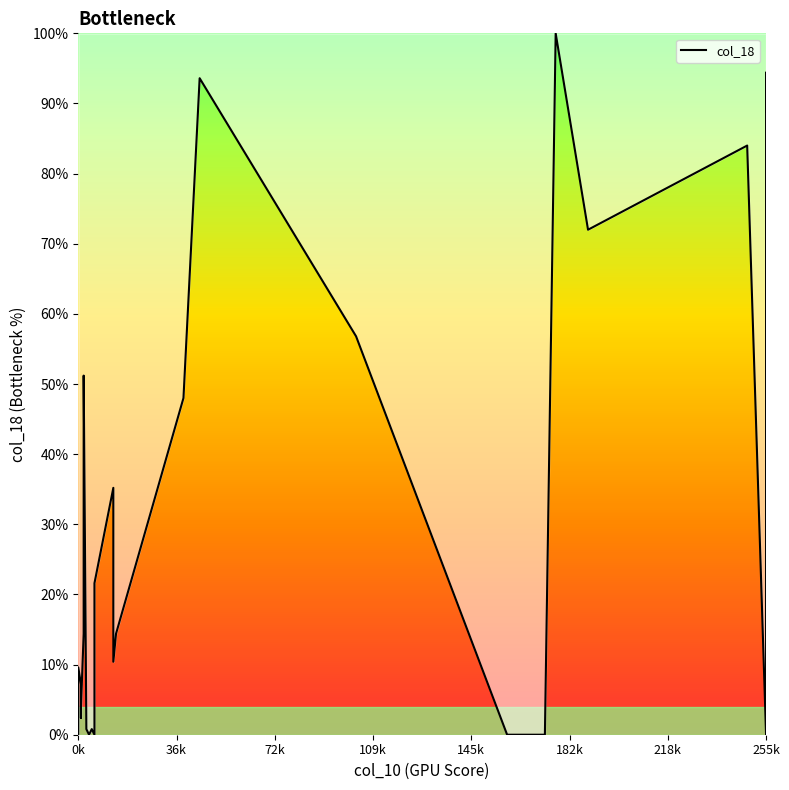

How many interior local peaks (higher than both neighbors) does the data have?

8